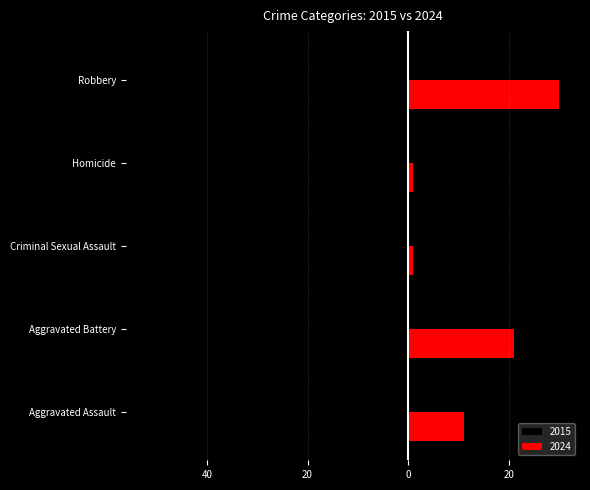

Rank the series by their average value, from highest to lowest.

2024, 2015